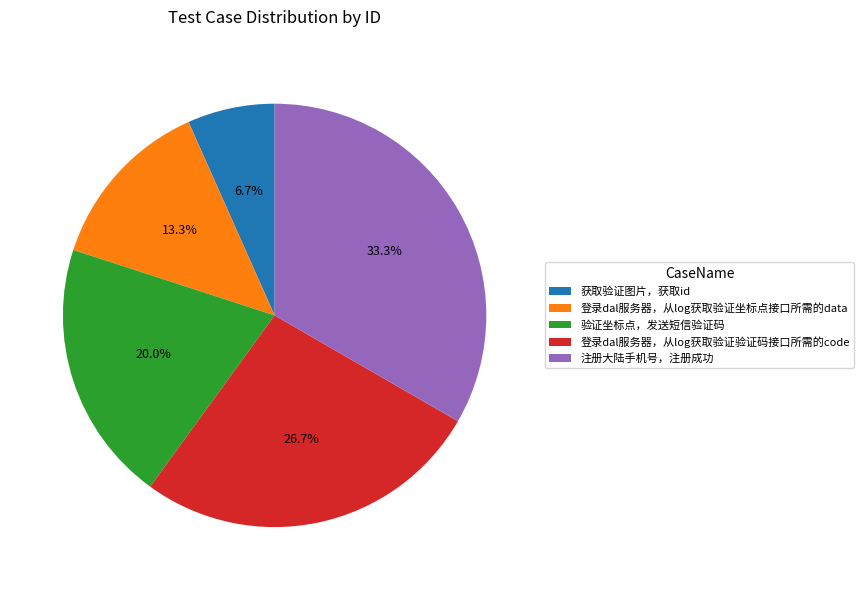

What is the total percentage of 验证坐标点，发送短信验证码 and 登录dal服务器，从log获取验证坐标点接口所需的data?

33.3%